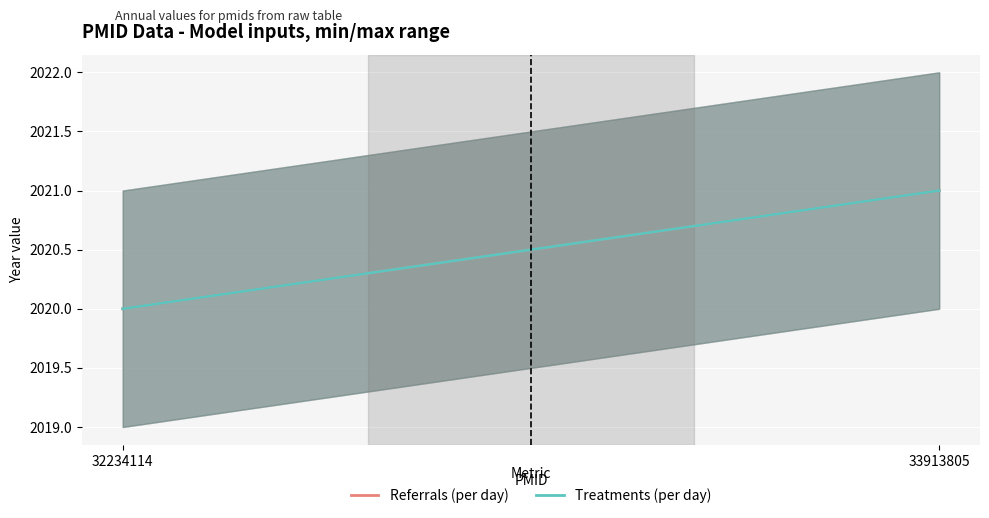

At which label does Treatments (per day) reach its minimum?

32234114